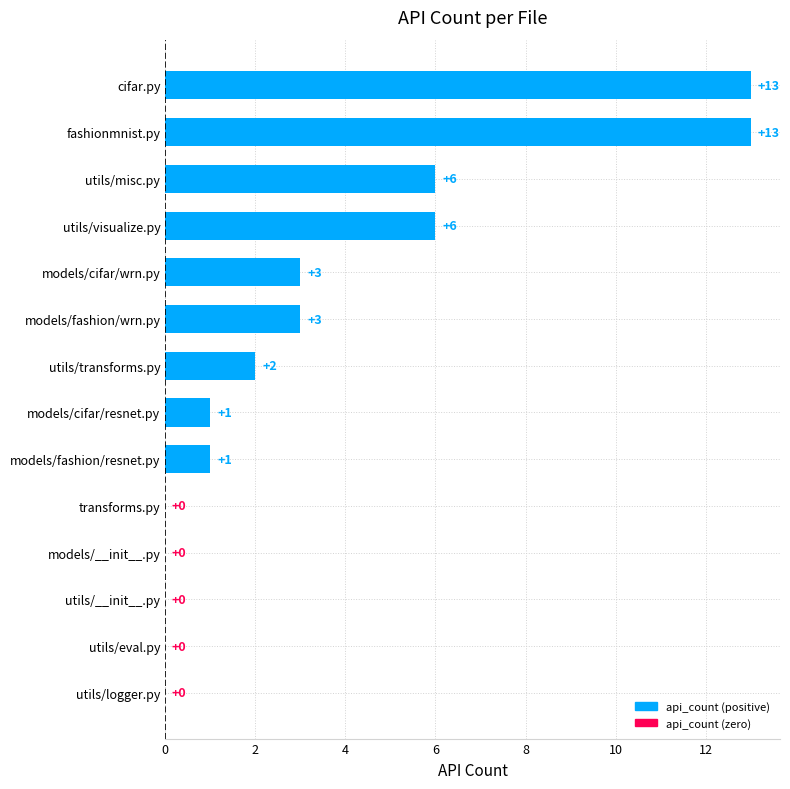

What is the change in value from cifar.py to utils/__init__.py?

-13